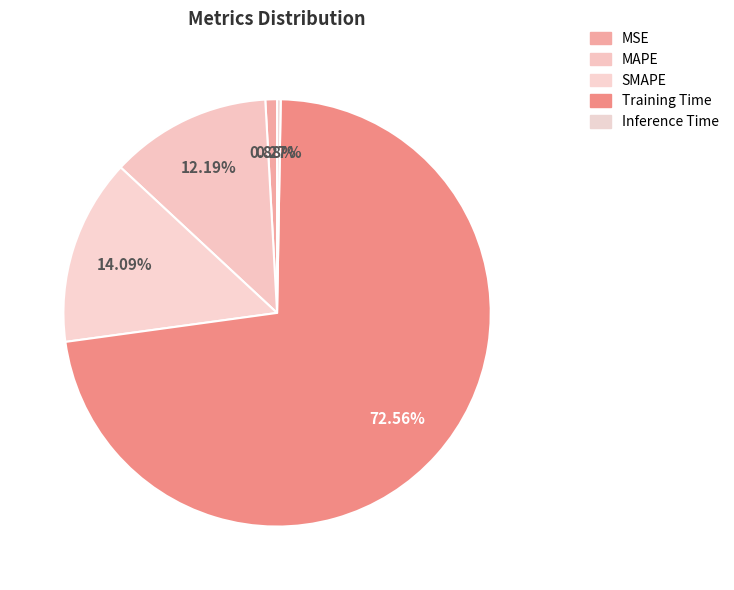

Which category accounts for the majority?

Training Time